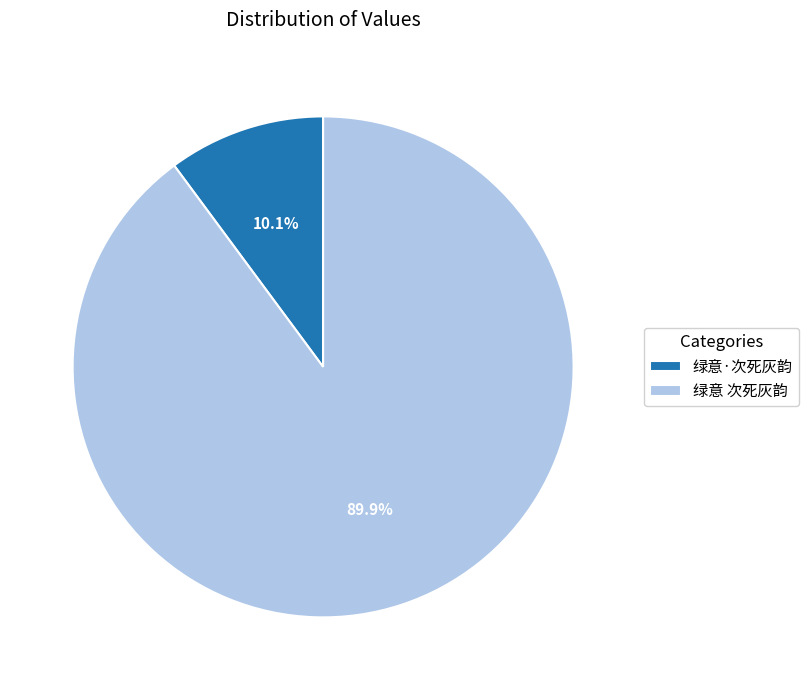

Is there any slice that represents more than half of the pie?

Yes